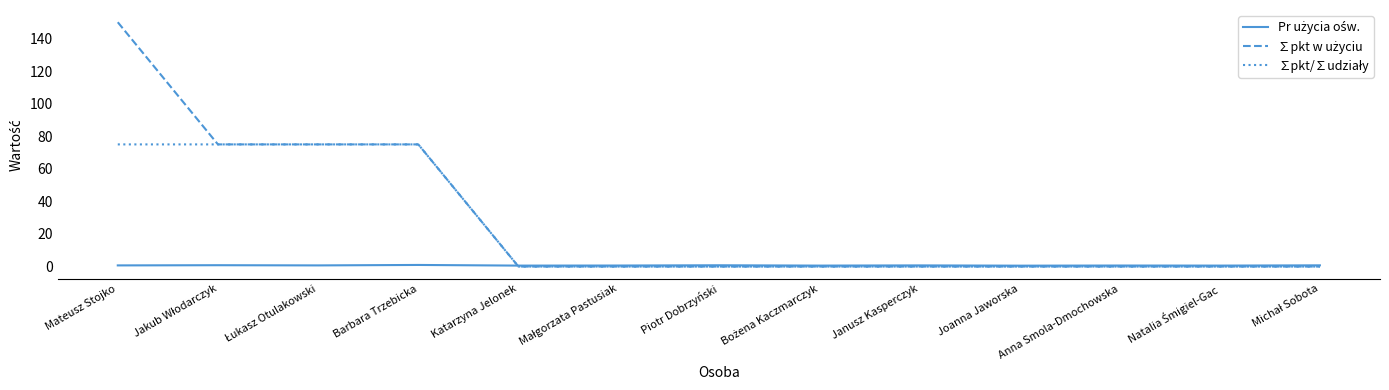

At which category is the sum across all series the highest?

Mateusz Stojko